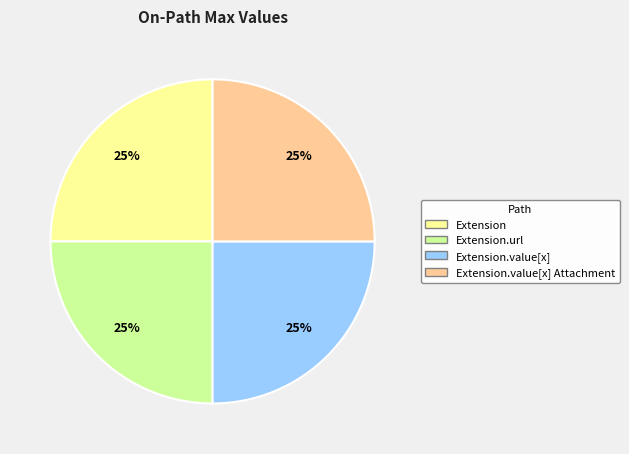

Is there a majority slice in this chart?

No